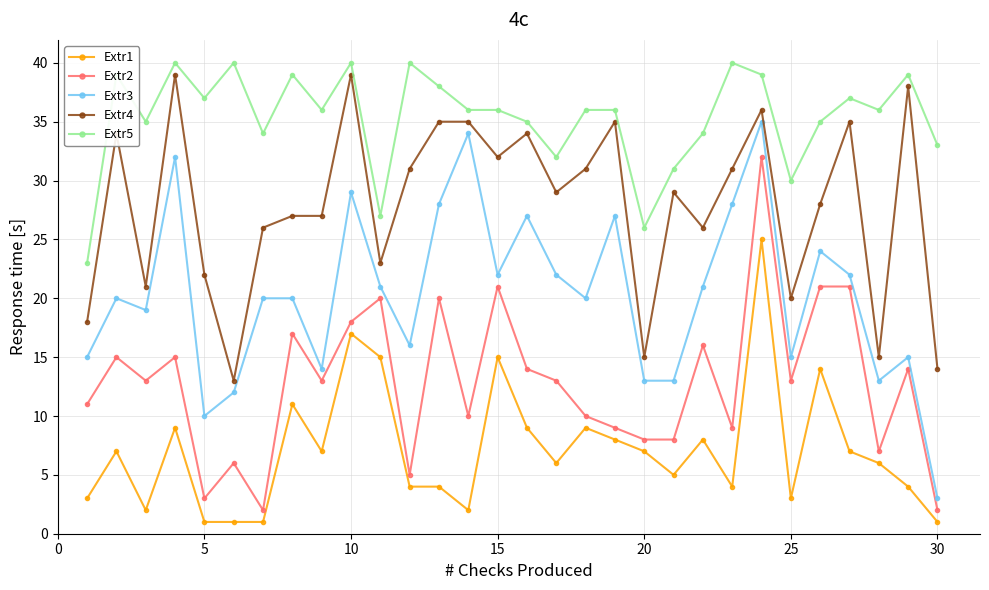

Which series has the largest total across all categories?

Extr5